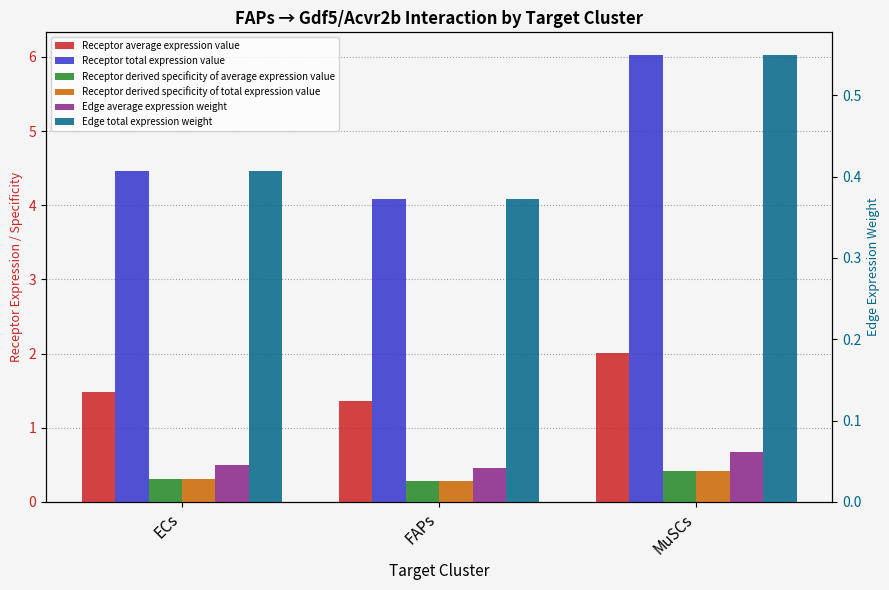

How many bars are there in each group?

6